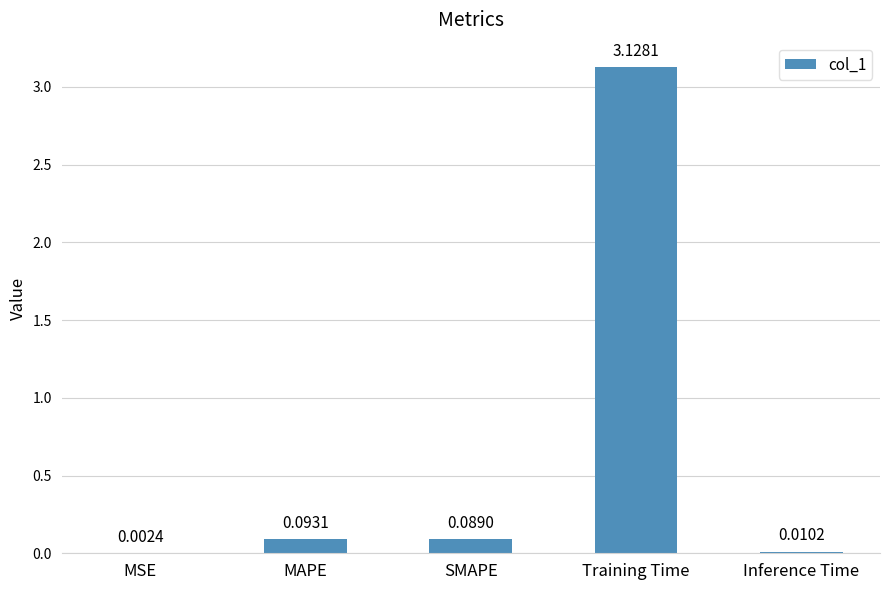

What is the change in value from SMAPE to Inference Time?

-0.1